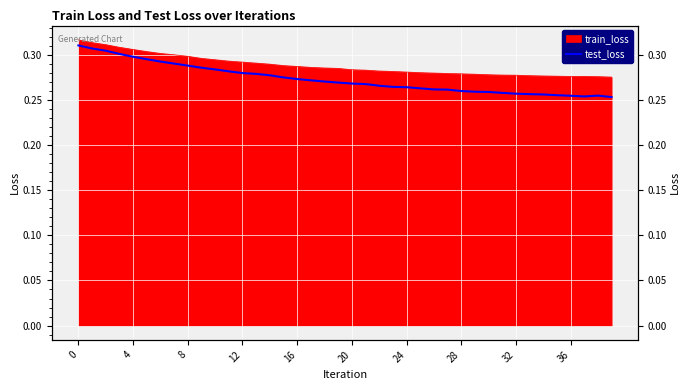

What is the average value?

0.3